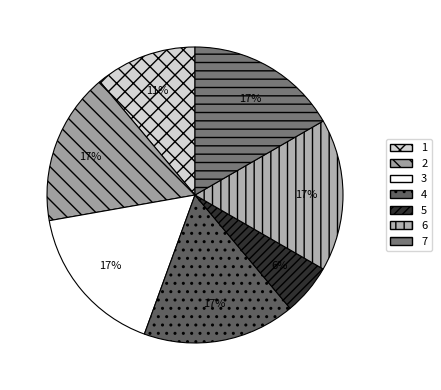

To the nearest percent, what is the combined percentage of 3 and 2?

33%